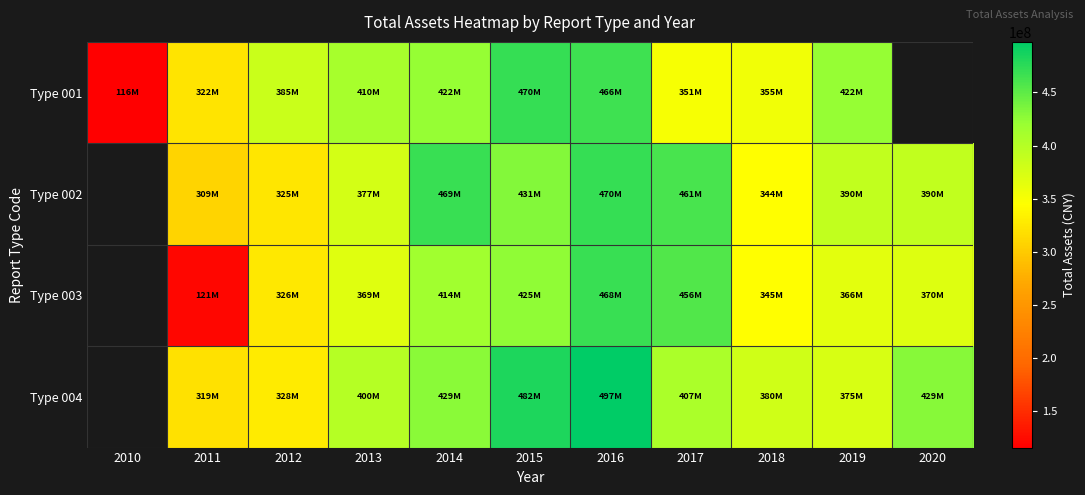

At which label does Type 003 first exceed 365794268?

2013